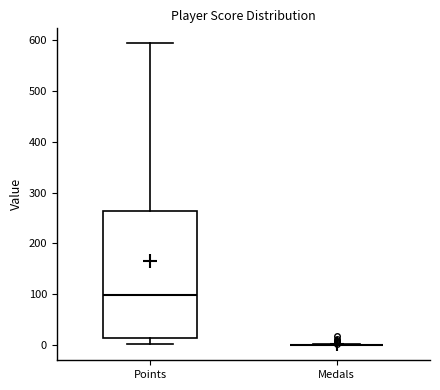

Reading left to right, transcribe this box plot: for each box, give where its median line is, the range the box spans, and where its two whiskers end, as read against the y-axis. The values are not printed on the chart, so give them approximately, as read against the axis.

Points: median 100, box 10 to 260, whiskers 0 to 590
Medals: box collapsed to a line at 0, whiskers 0 to 0